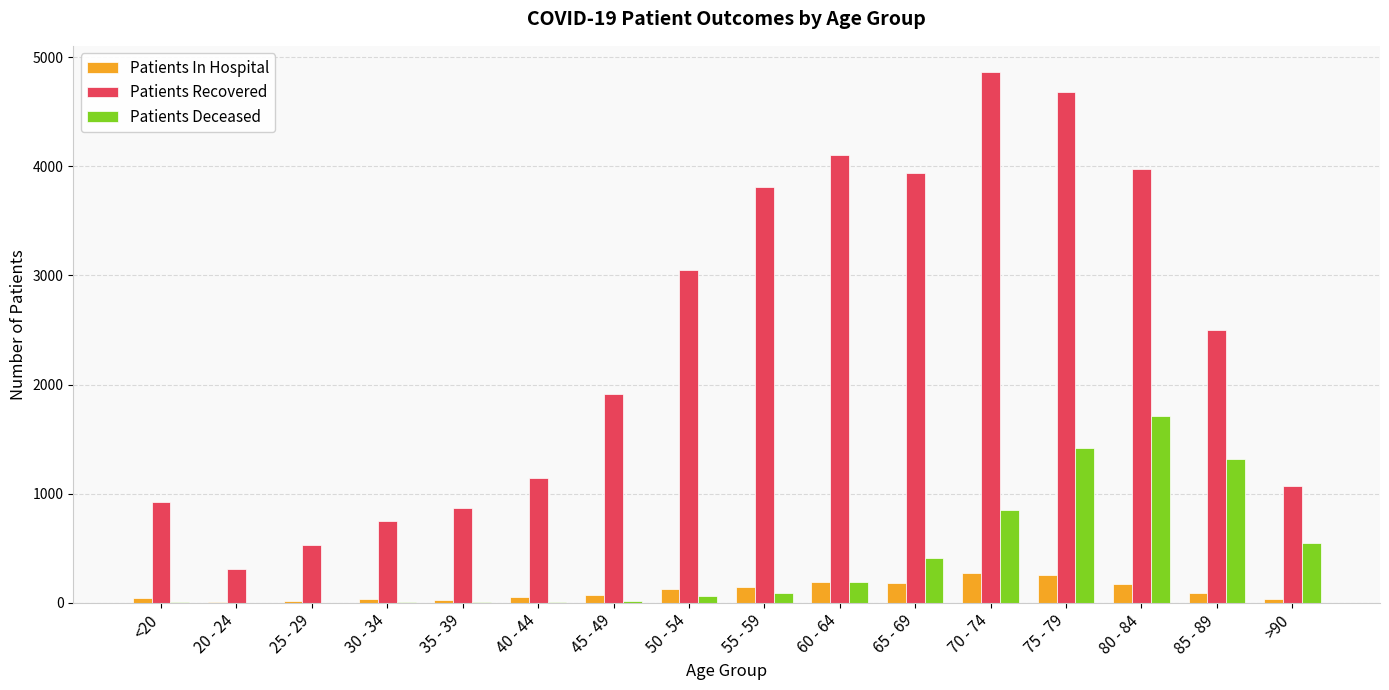

At which category is the sum across all series the highest?

75 - 79